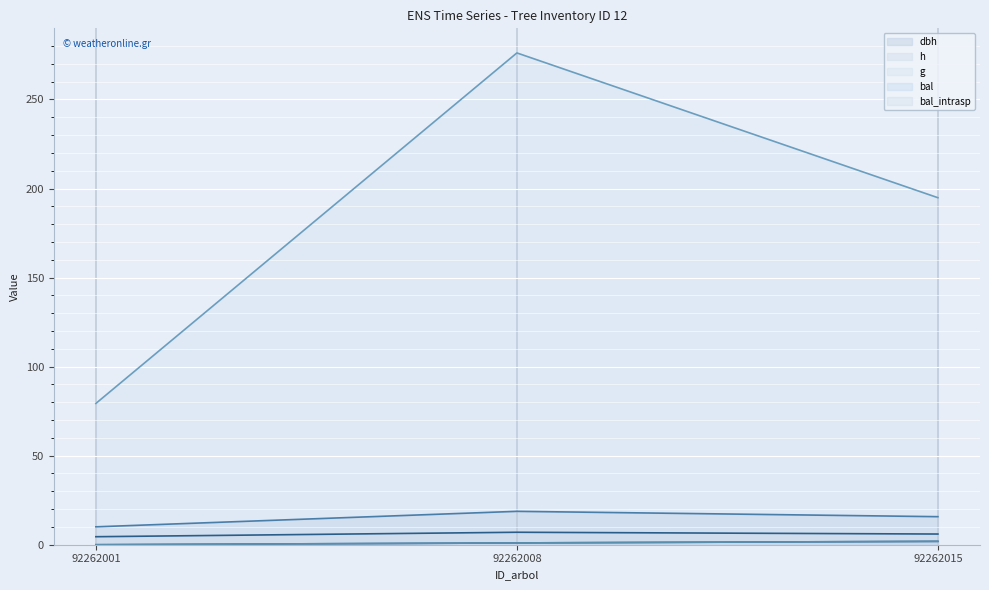

Which category has the highest value across all series?

92262008